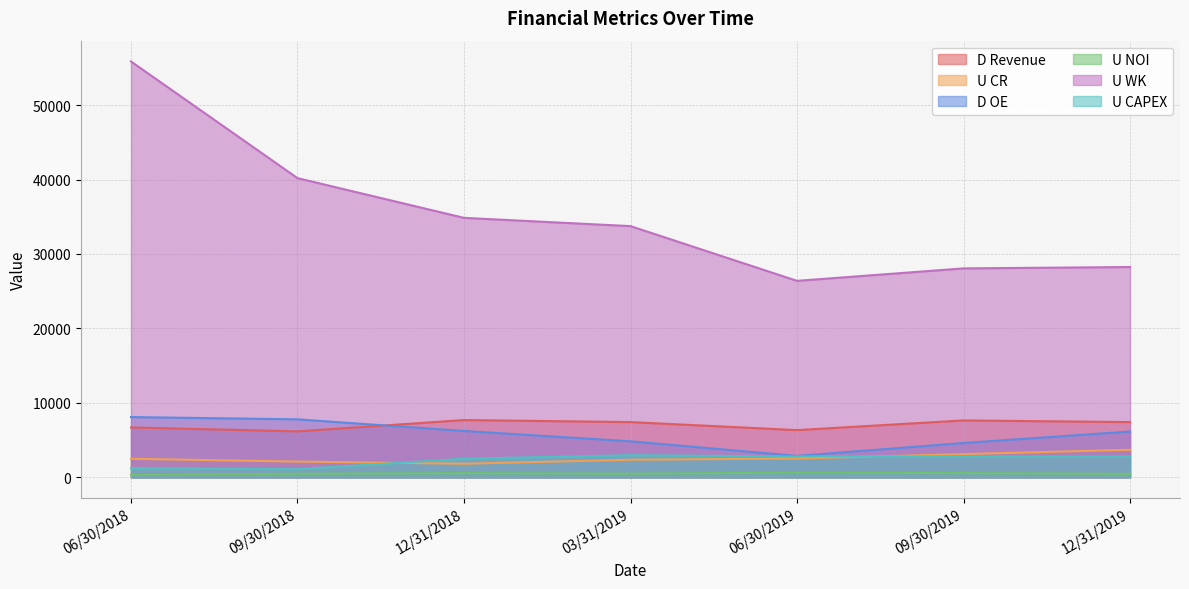

Is the value of D OE at 12/31/2018 greater than the value of D Revenue at 12/31/2018?

No